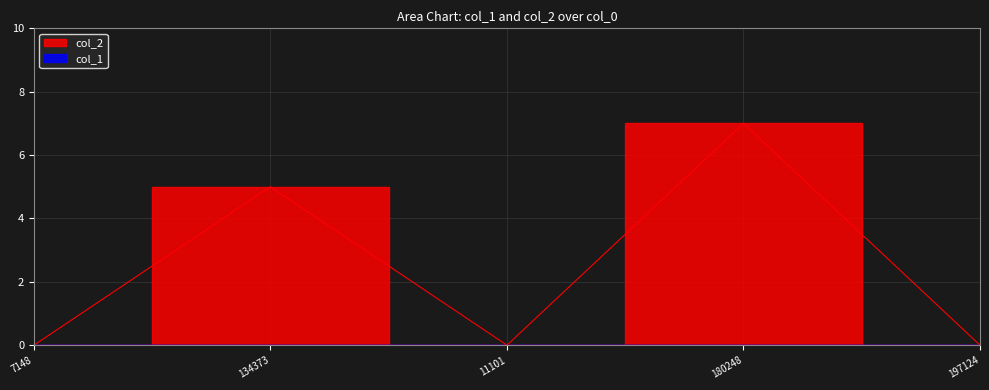

At which category does the chart reach its peak across all series?

180248